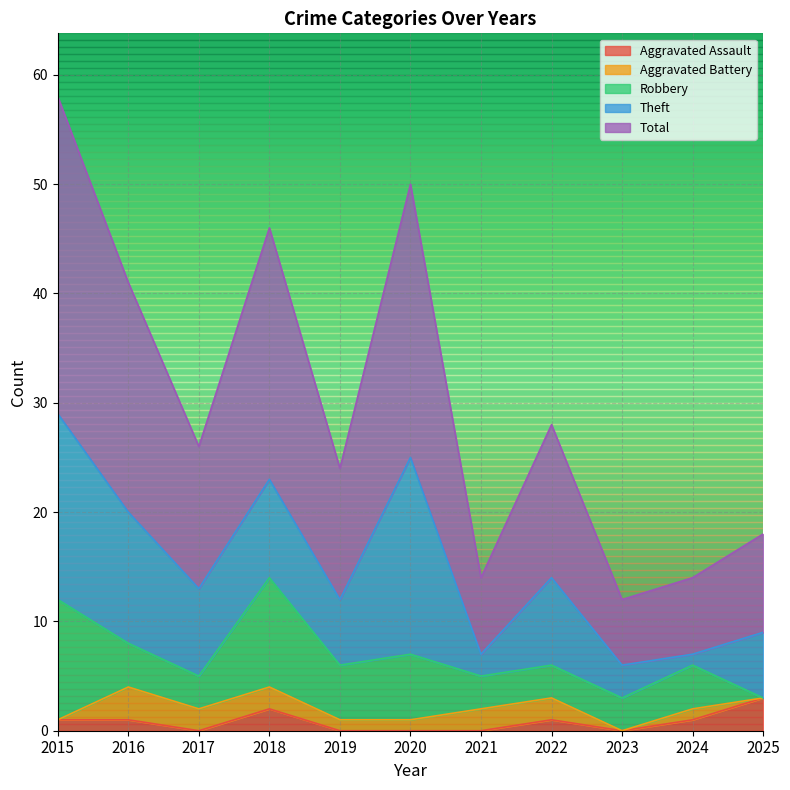

Reading left to right, list all the values displayed in this chart.

Aggravated Assault: 2015=1	2016=1	2017=0	2018=2	2019=0	2020=0	2021=0	2022=1	2023=0	2024=1	2025=3
Aggravated Battery: 2015=0	2016=3	2017=2	2018=2	2019=1	2020=1	2021=2	2022=2	2023=0	2024=1	2025=0
Robbery: 2015=11	2016=4	2017=3	2018=10	2019=5	2020=6	2021=3	2022=3	2023=3	2024=4	2025=0
Theft: 2015=17	2016=12	2017=8	2018=9	2019=6	2020=18	2021=2	2022=8	2023=3	2024=1	2025=6
Total: 2015=29	2016=21	2017=13	2018=23	2019=12	2020=25	2021=7	2022=14	2023=6	2024=7	2025=9